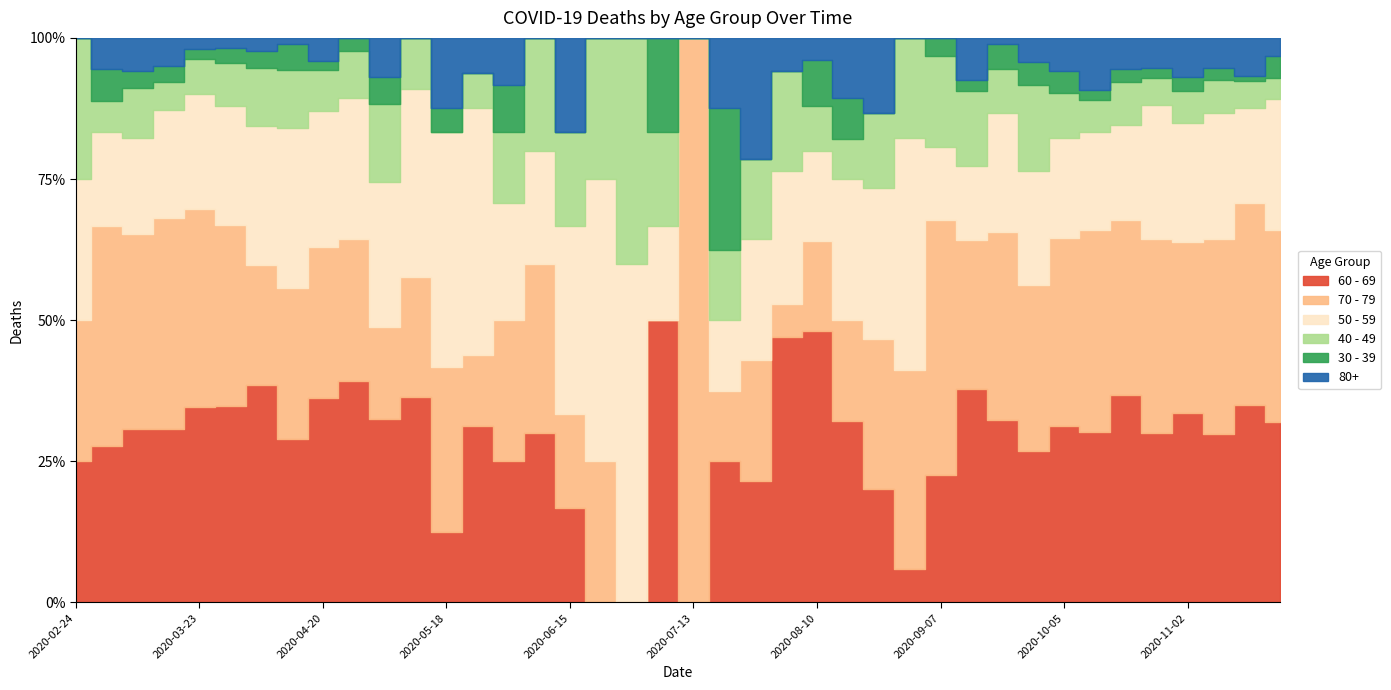

True or false: 70 - 79 has more than 2 points higher than both neighbors.

True